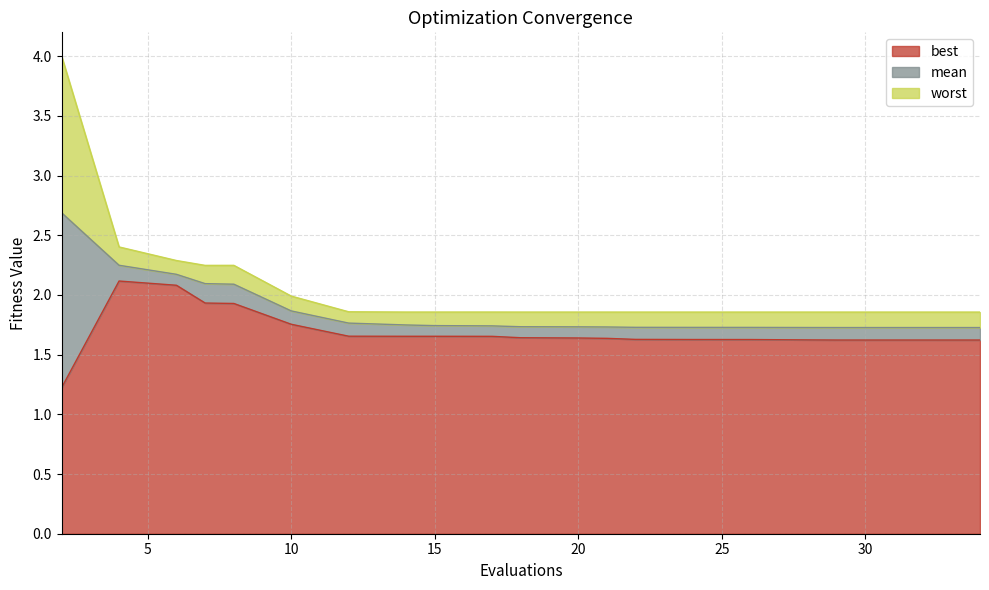

True or false: best and mean intersect in this chart.

False